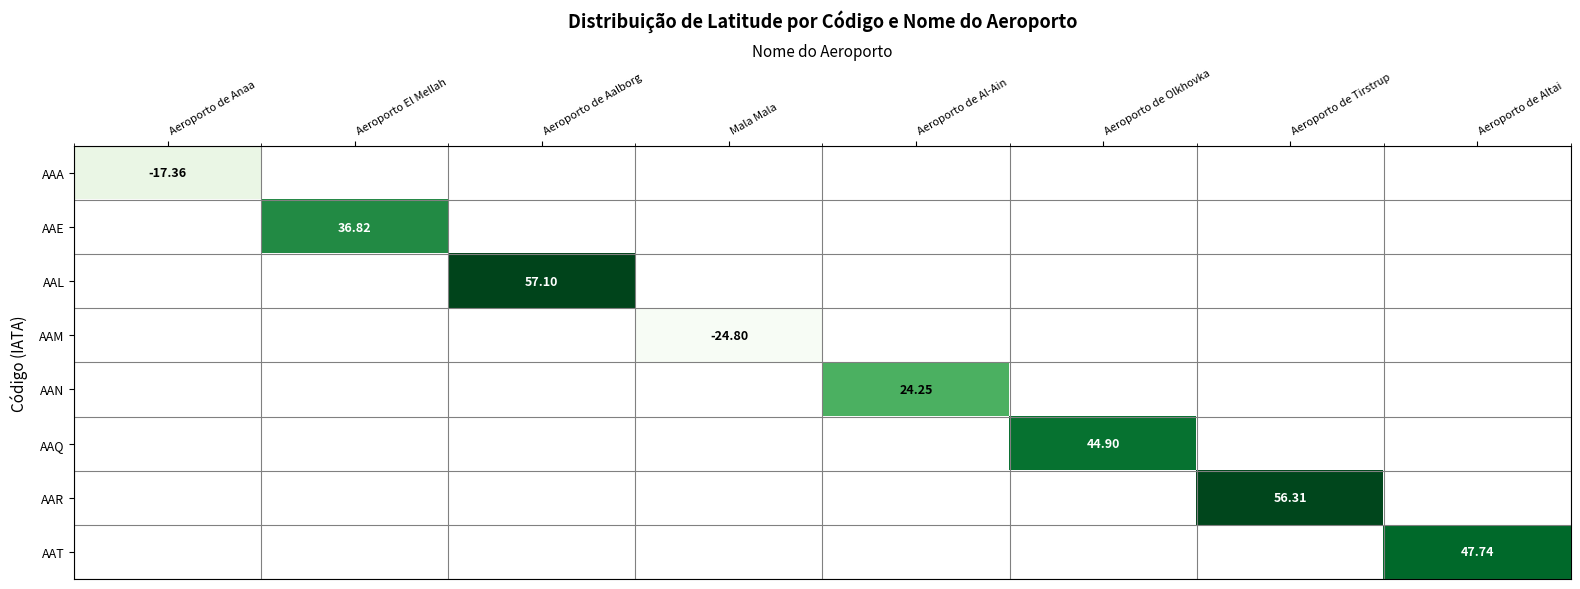

How many distinct data groups are displayed?

8